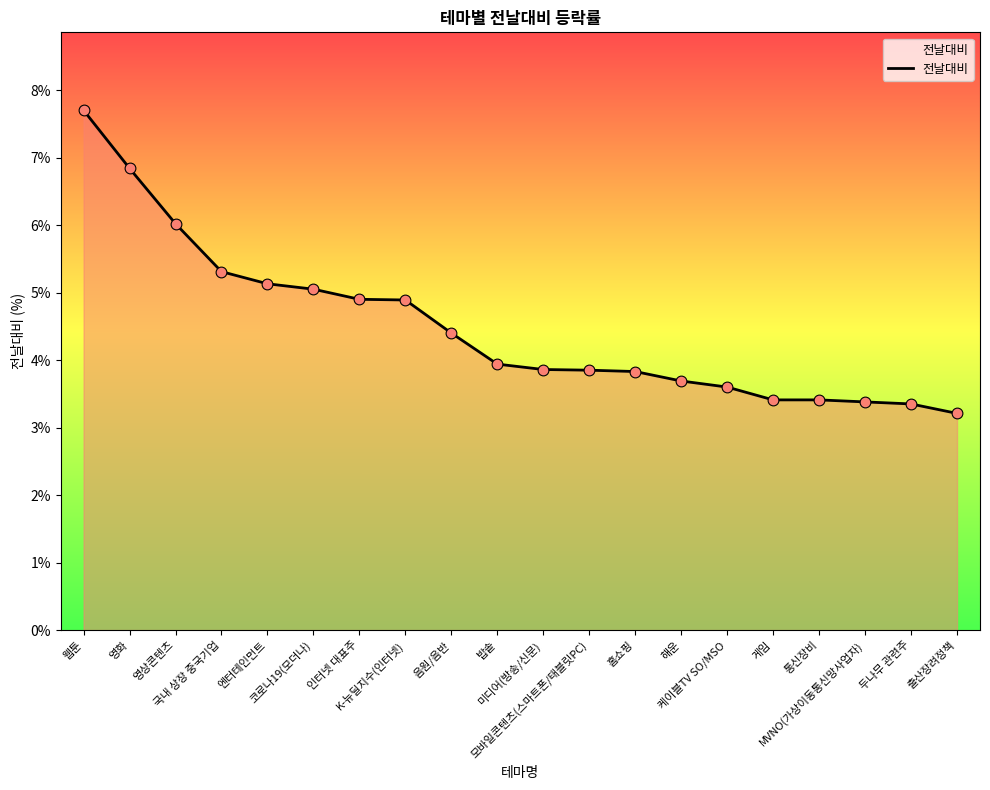

What is the change in value from 영화 to 엔터테인먼트?

-1.7